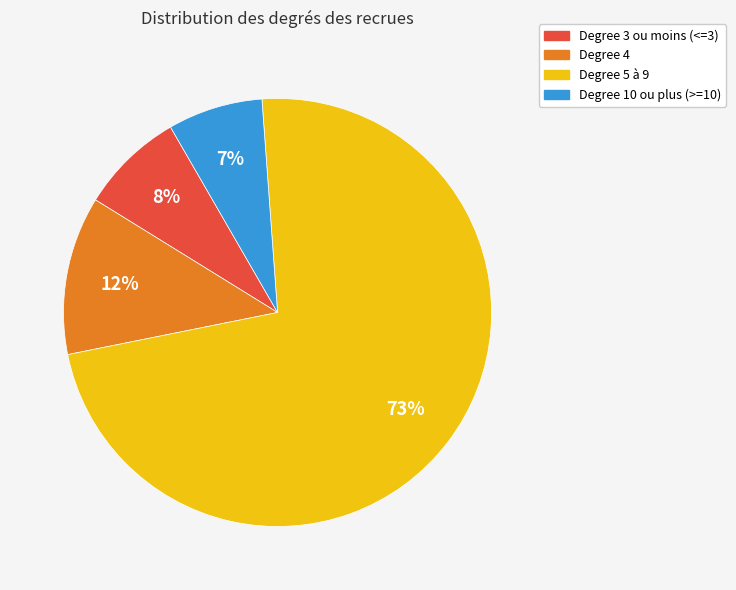

To the nearest percent, what is the difference between the largest and smallest slice percentages?

66%